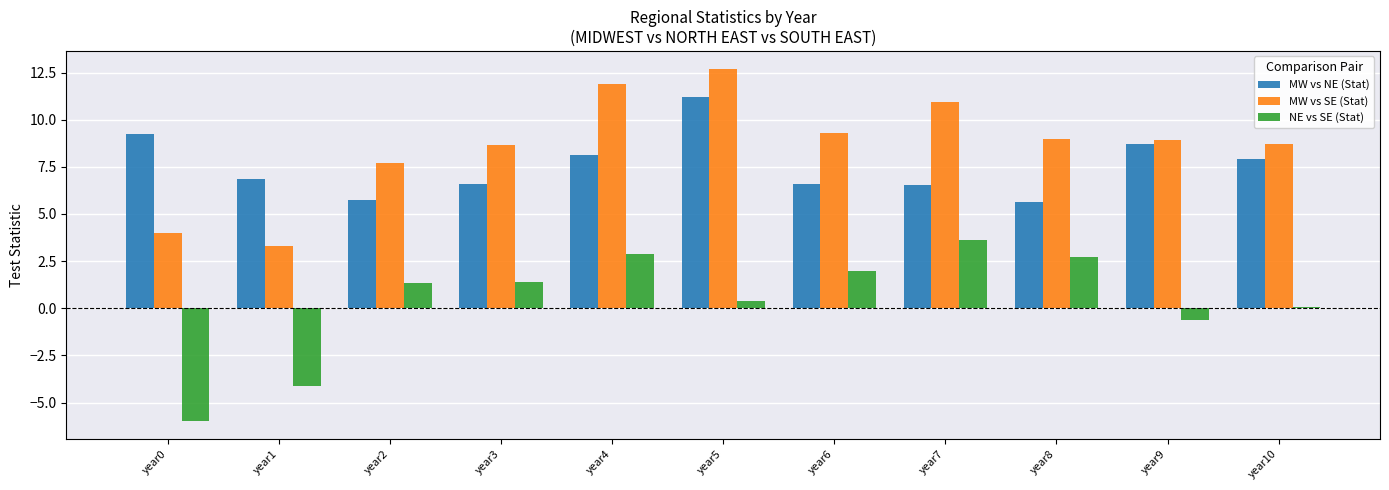

At which label is MW vs SE (Stat) closest to 8?

year2